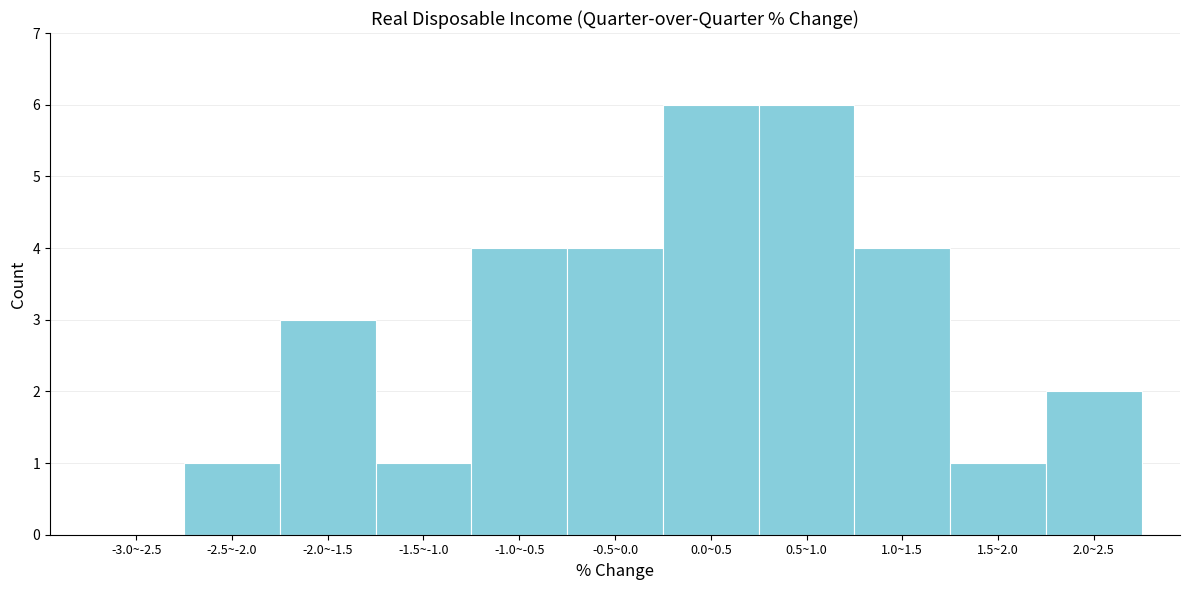

Reading right to left, list all the values displayed in this chart.

2.0~2.5=2	1.5~2.0=1	1.0~1.5=4	0.5~1.0=6	0.0~0.5=6	-0.5~0.0=4	-1.0~-0.5=4	-1.5~-1.0=1	-2.0~-1.5=3	-2.5~-2.0=1	-3.0~-2.5=0